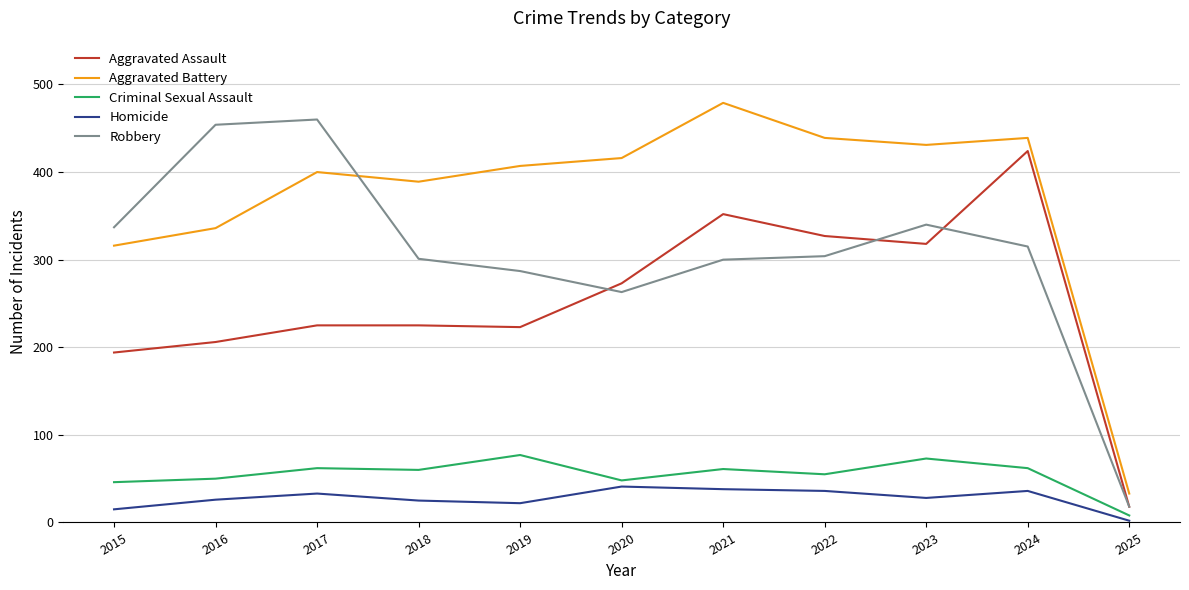

Which series has the largest total across all categories?

Aggravated Battery